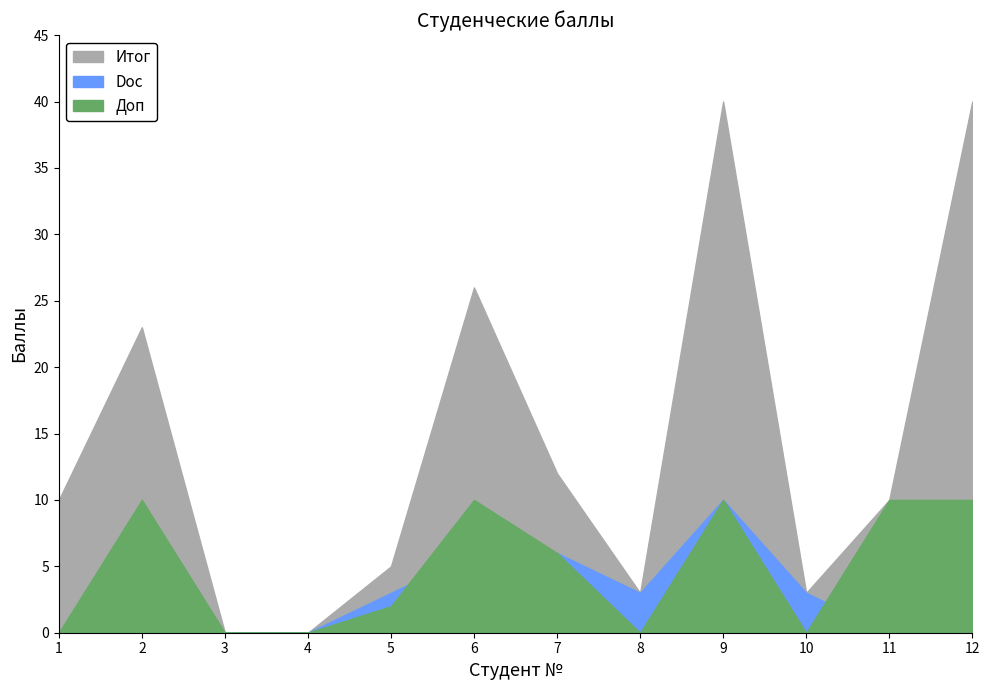

How many interior local valleys does the Доп series have?

2